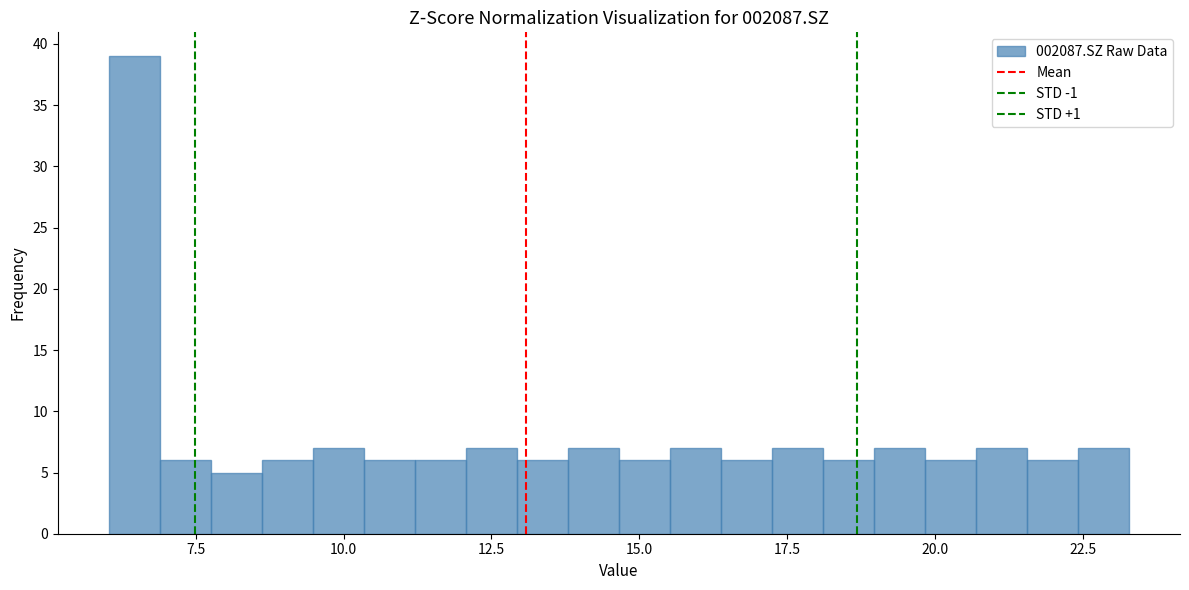

Read against the x-axis, roughly where is the centre of the tallest bar?

6.5